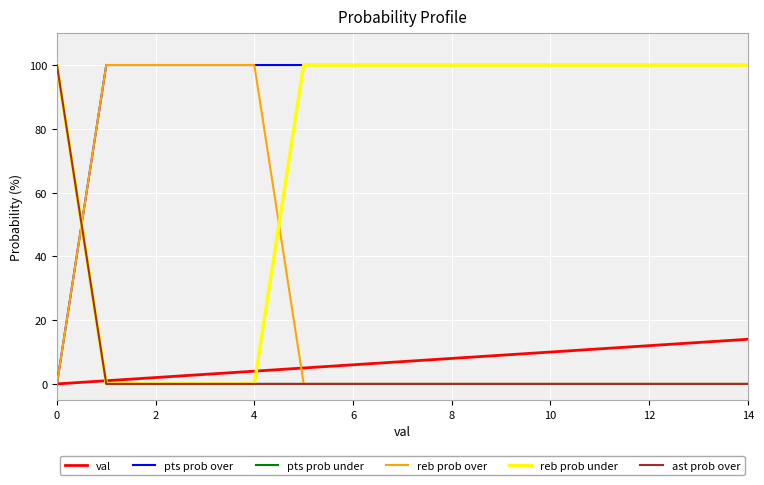

Is this an area chart (filled region under the line)?

No